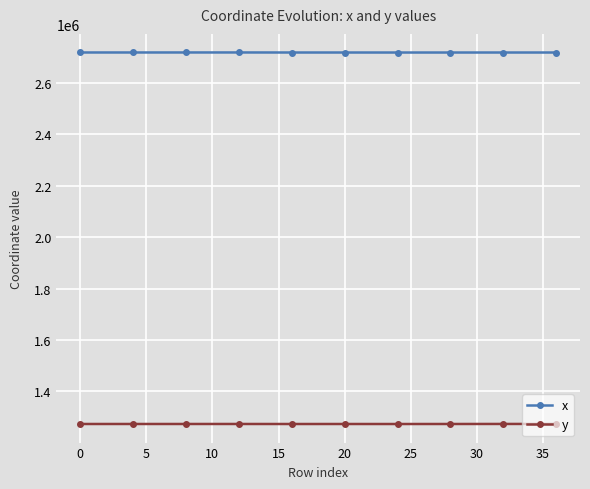

How many values in the y series are below 1273640?

5